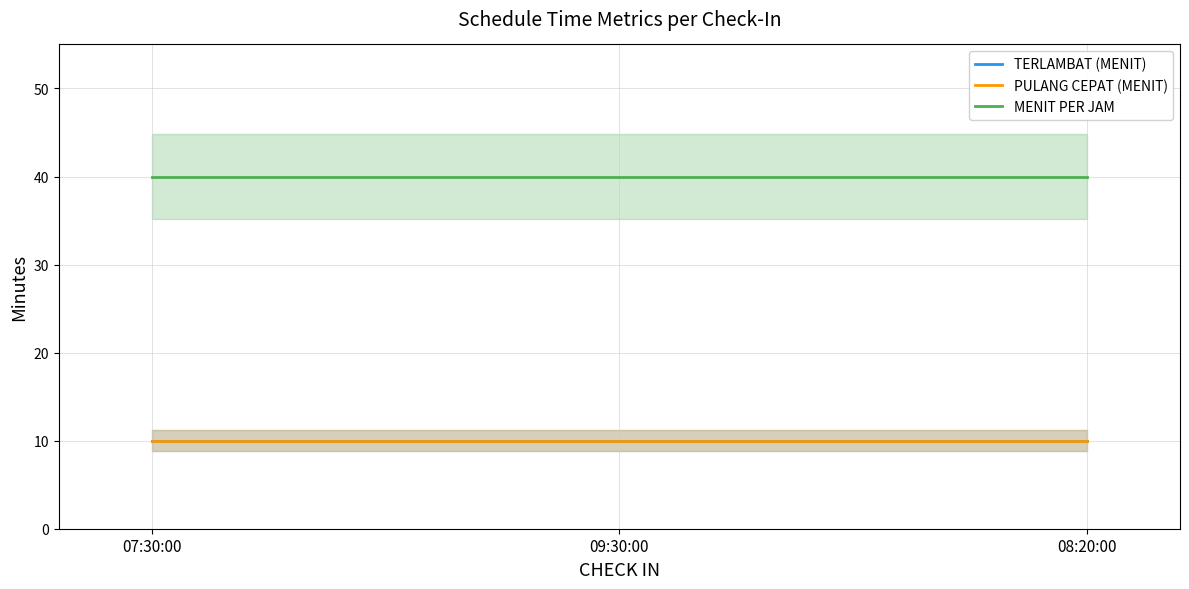

Where is MENIT PER JAM nearest to the value 40?

07:30:00